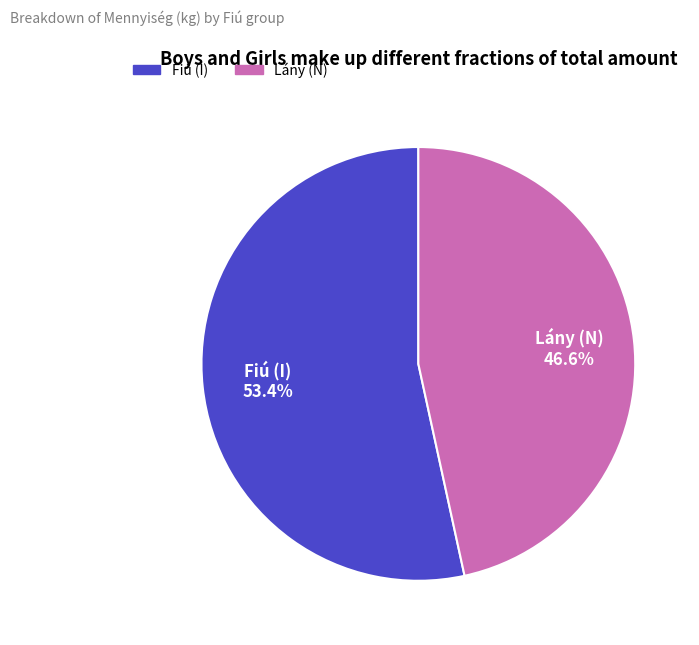

Is there a majority slice in this chart?

Yes